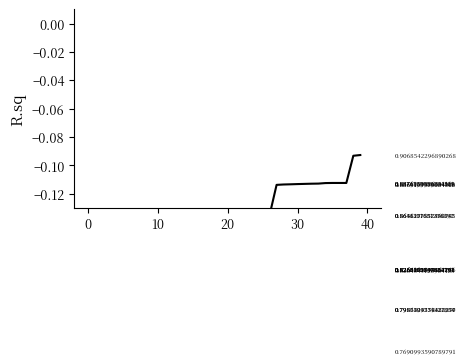

What is the approximate value at 35?

-0.1